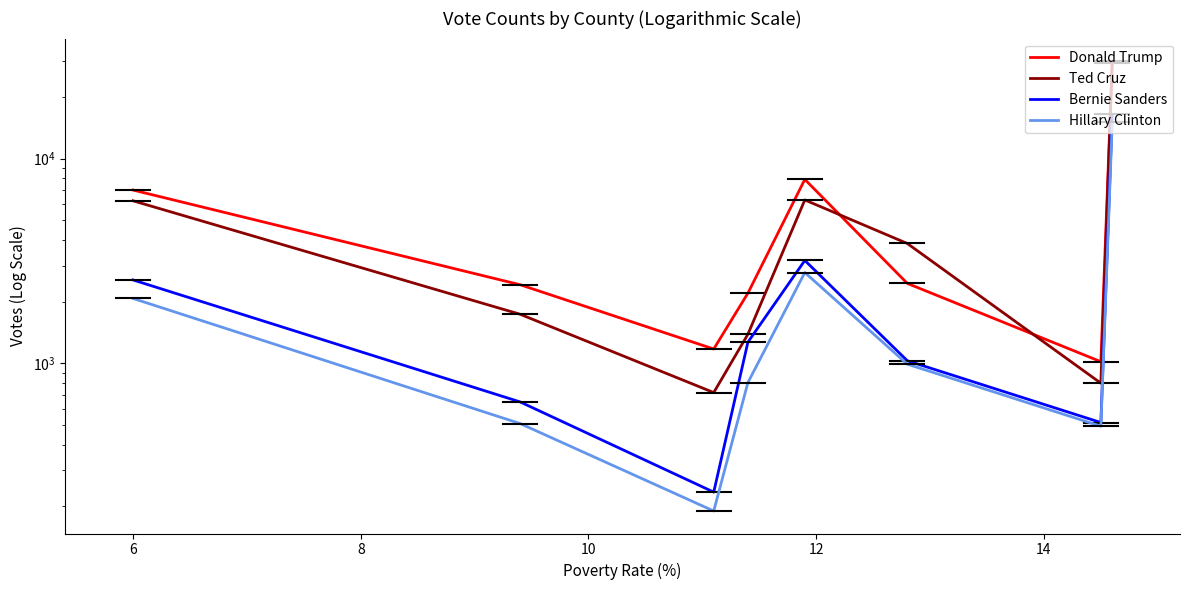

True or false: Bernie Sanders and Ted Cruz cross at least once.

False